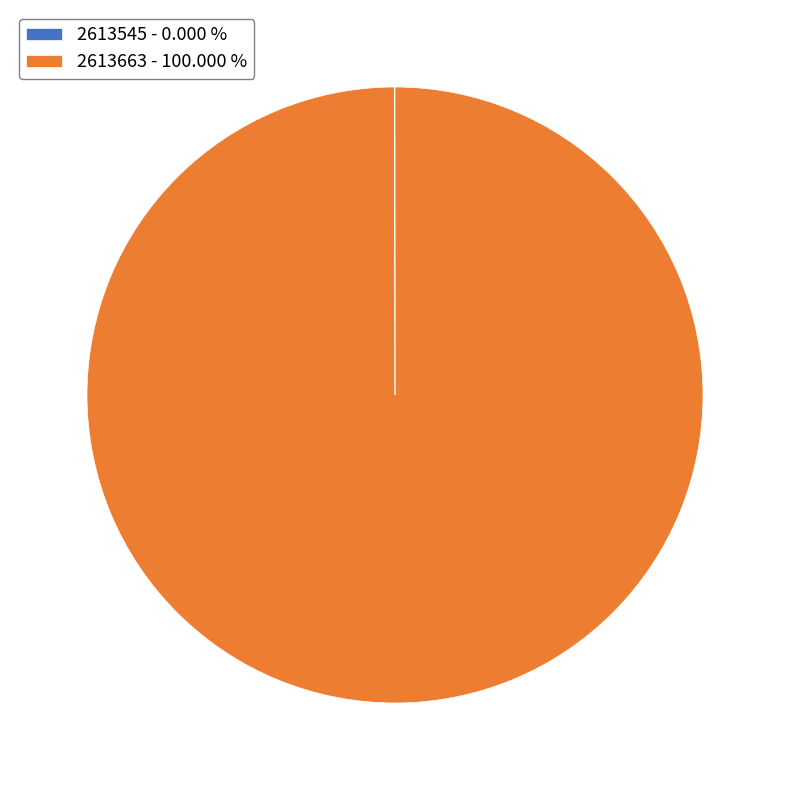

Is there any slice that represents more than half of the pie?

Yes